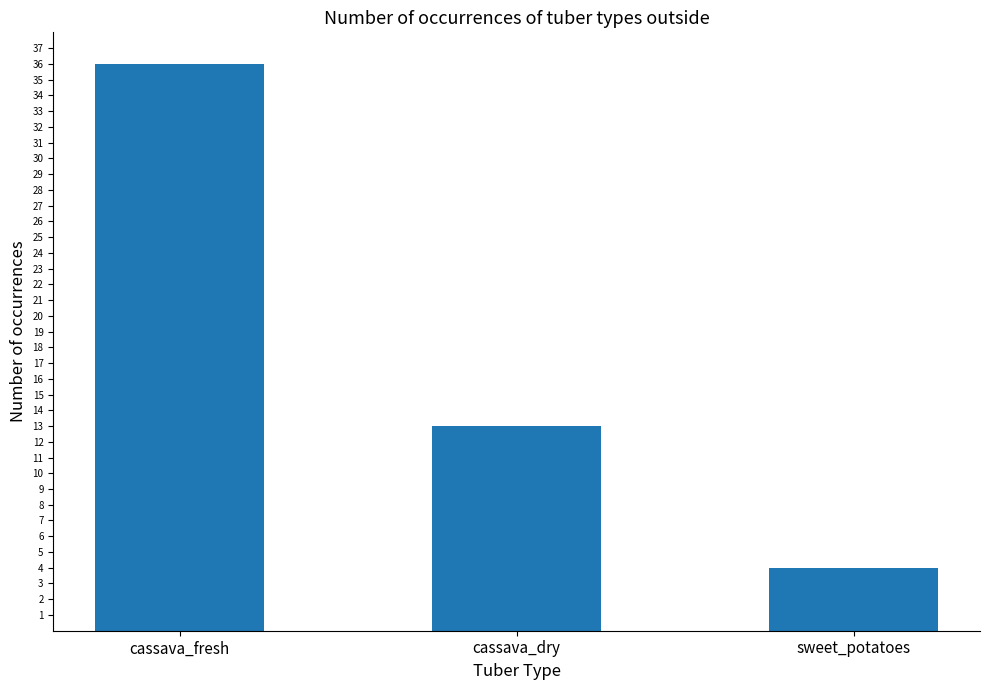

Rank the categories by value from highest to lowest.

cassava_fresh, cassava_dry, sweet_potatoes